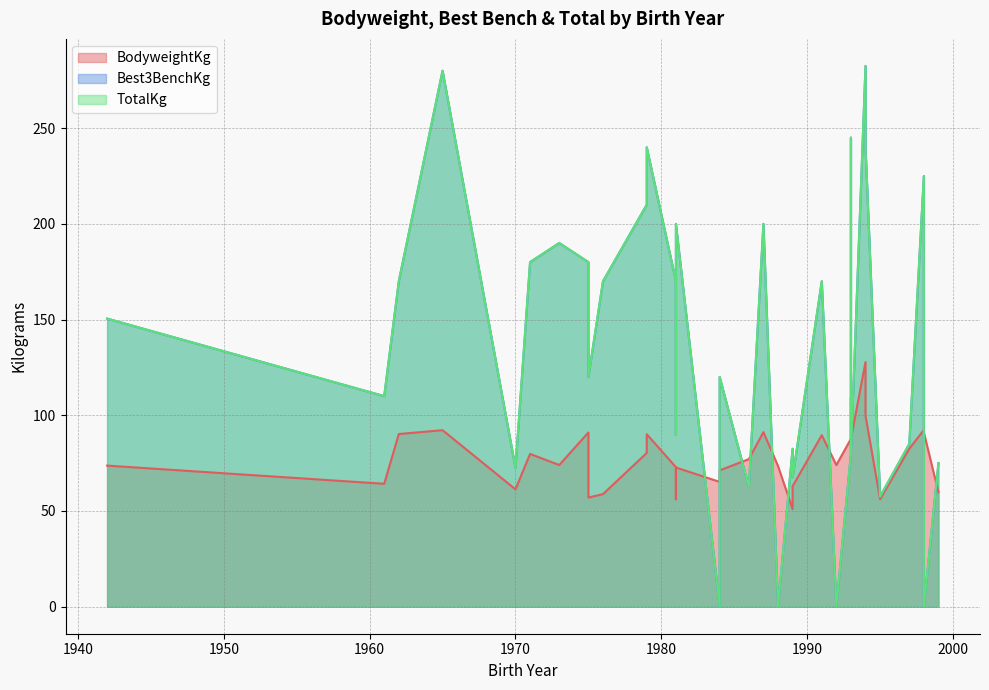

List the series in order of their peak value, lowest first.

BodyweightKg, Best3BenchKg, TotalKg